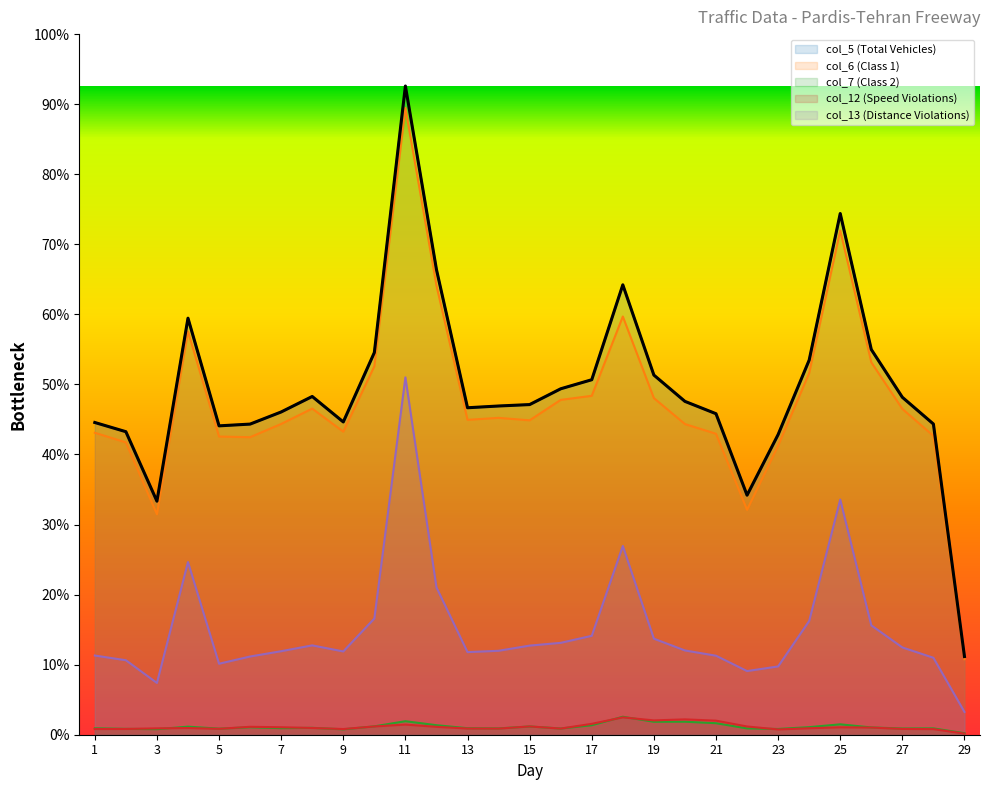

What value does the col_13 (Distance Violations) series have at 4?

12373